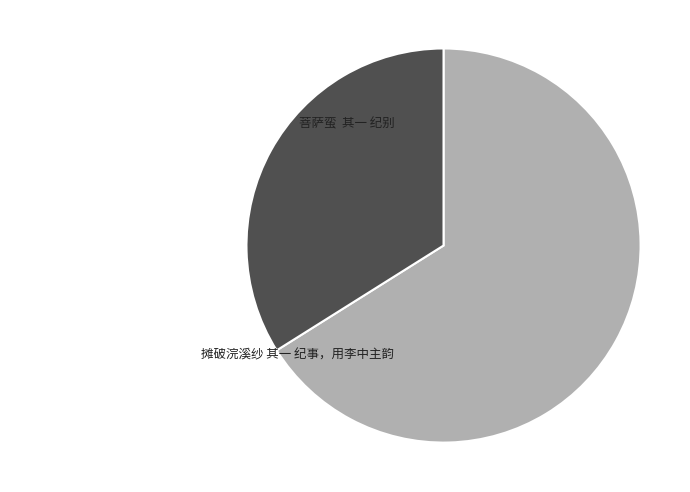

How many slices are in this pie chart?

2